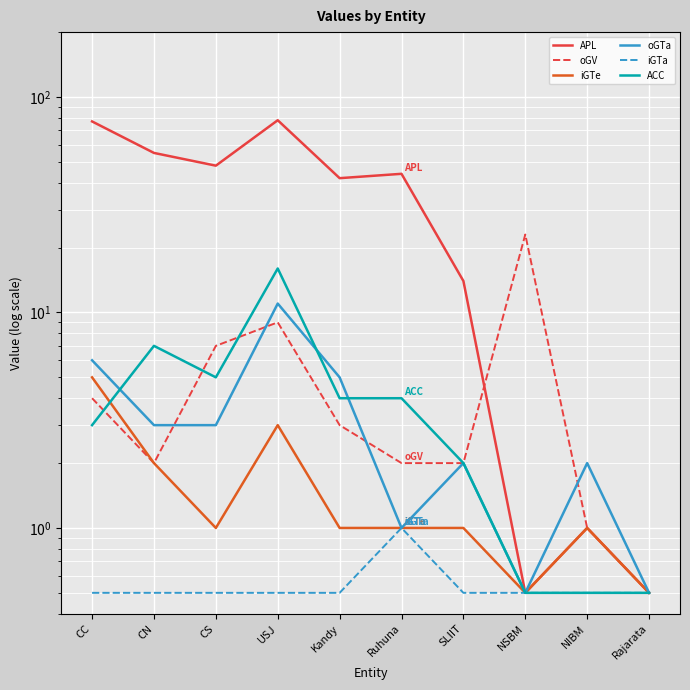

List the series in order of their peak value, lowest first.

iGTa, iGTe, oGTa, ACC, oGV, APL